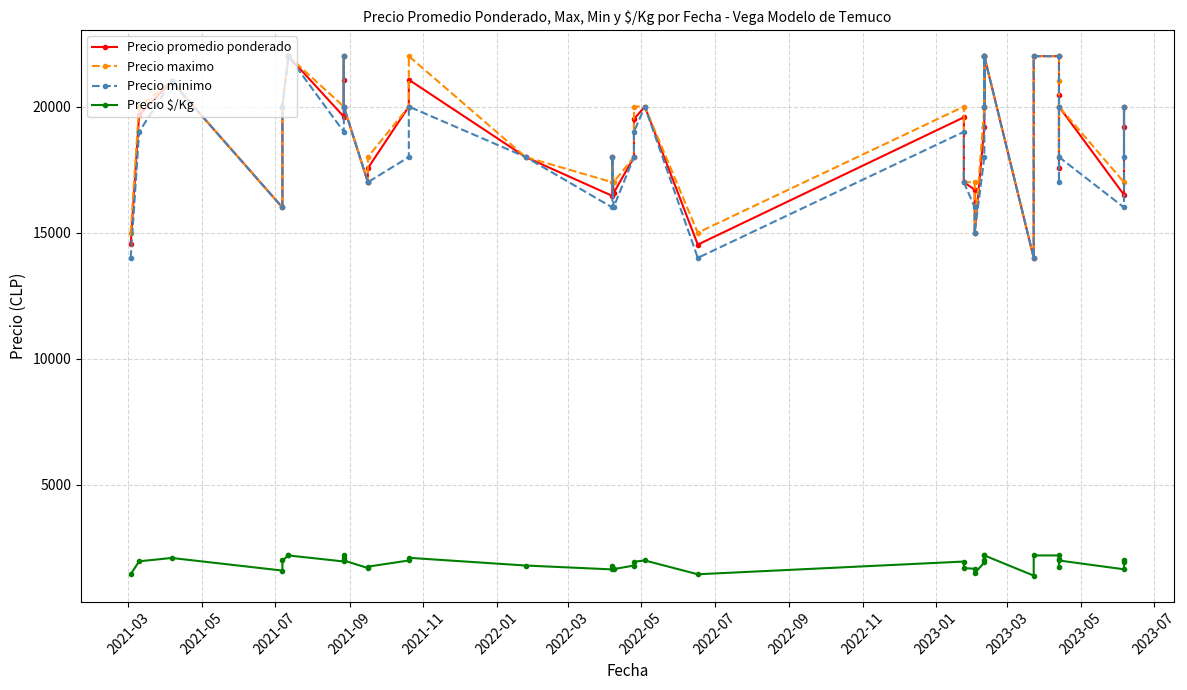

Reading right to left, transcribe all the data shown in this chart.

Precio promedio ponderado: 19200	20000	16500	20000	17556	20455	22000	22000	14000	22000	20000	22000	19200	15000	16705	17000	19576	14526	20000	19500	18000	16560	18000	16458	18000	21064	20000	17556	17000	20000	22000	21064	19600	22000	22000	20000	16000	21000	19667	14543
Precio maximo: 20000	20000	17000	20000	18000	21000	22000	22000	14000	22000	20000	22000	20000	15000	17000	17000	20000	15000	20000	20000	18000	17000	18000	17000	18000	22000	20000	18000	17000	20000	22000	22000	20000	22000	22000	20000	16000	21000	20000	15000
Precio minimo: 18000	20000	16000	18000	17000	20000	22000	22000	14000	22000	20000	22000	18000	15000	16000	17000	19000	14000	20000	19000	18000	16000	18000	16000	18000	20000	18000	17000	17000	20000	22000	20000	19000	22000	22000	20000	16000	21000	19000	14000
Precio $/Kg: 1920	2000	1650	2000	1756	2046	2200	2200	1400	2200	2000	2200	1920	1500	1670	1700	1958	1453	2000	1950	1800	1656	1800	1646	1800	2106	2000	1756	1700	2000	2200	2106	1960	2200	2200	2000	1600	2100	1967	1454